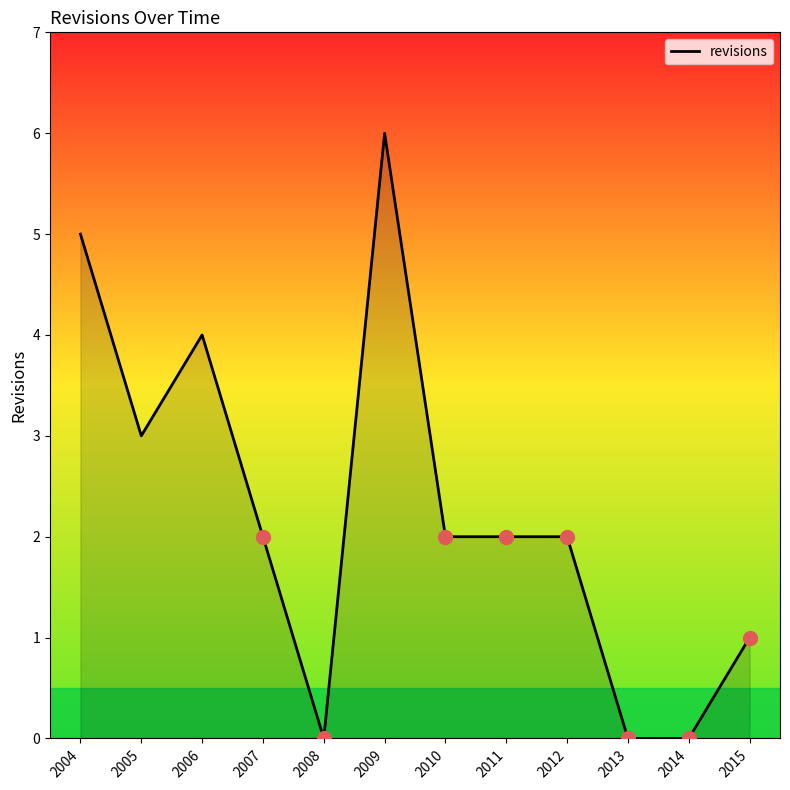

Between 2005 and 2004, which is larger?

2004